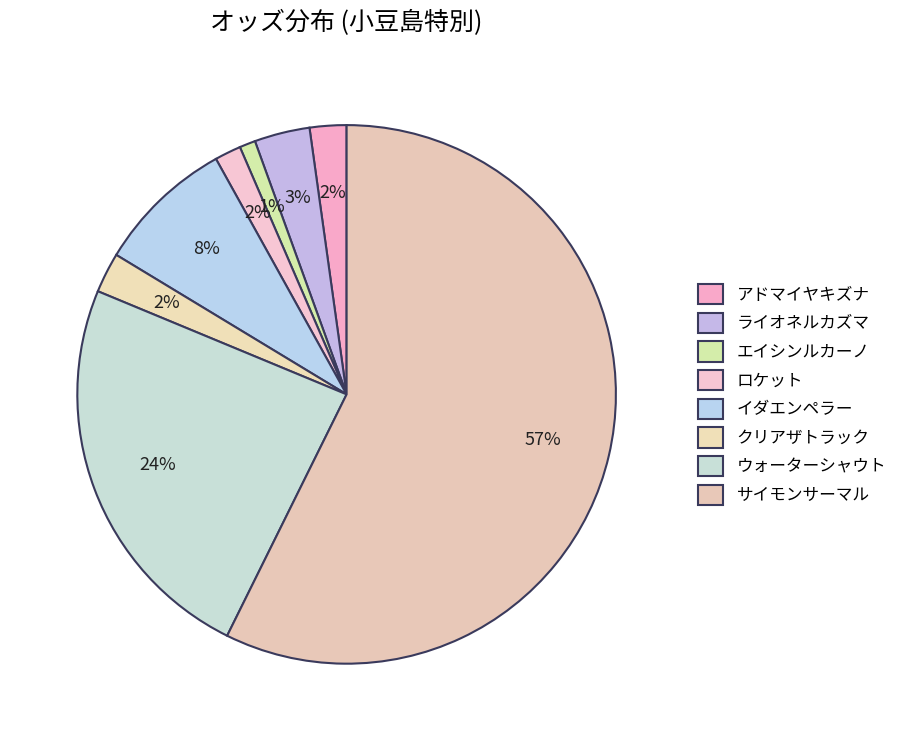

What is the ratio of the value at アドマイヤキズナ to the value at クリアザトラック?

0.9